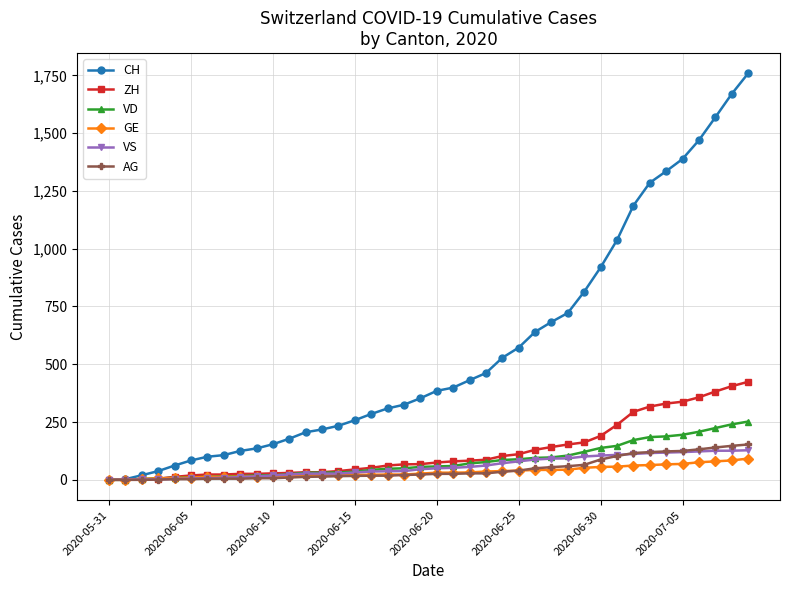

What is the sum of all VD values?

3271